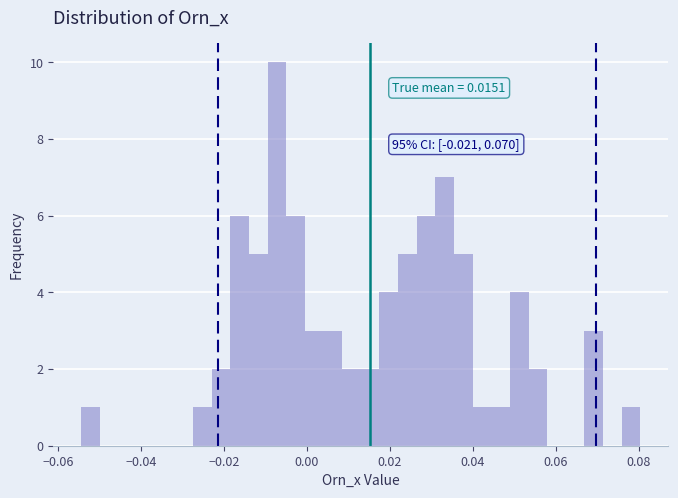

Read against the x-axis, roughly where is the centre of the tallest bar?

-0.008